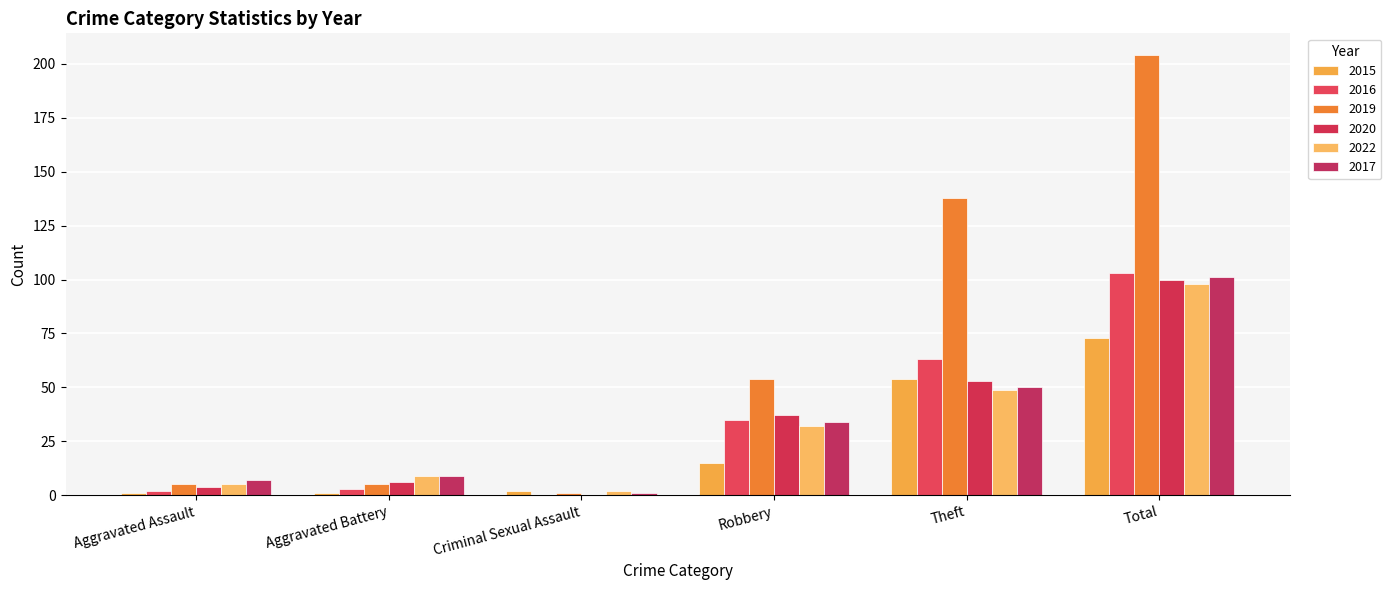

Which category has the lowest value in the 2020 series?

Criminal Sexual Assault